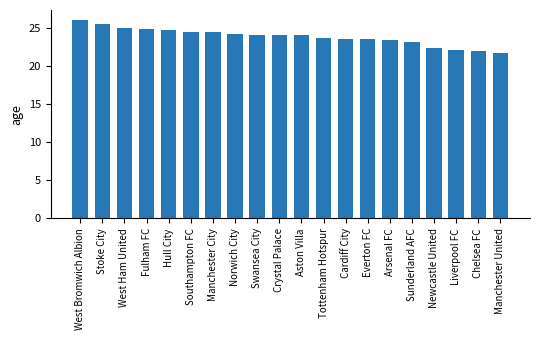

The value at West Ham United is 38.8. True or false?

False